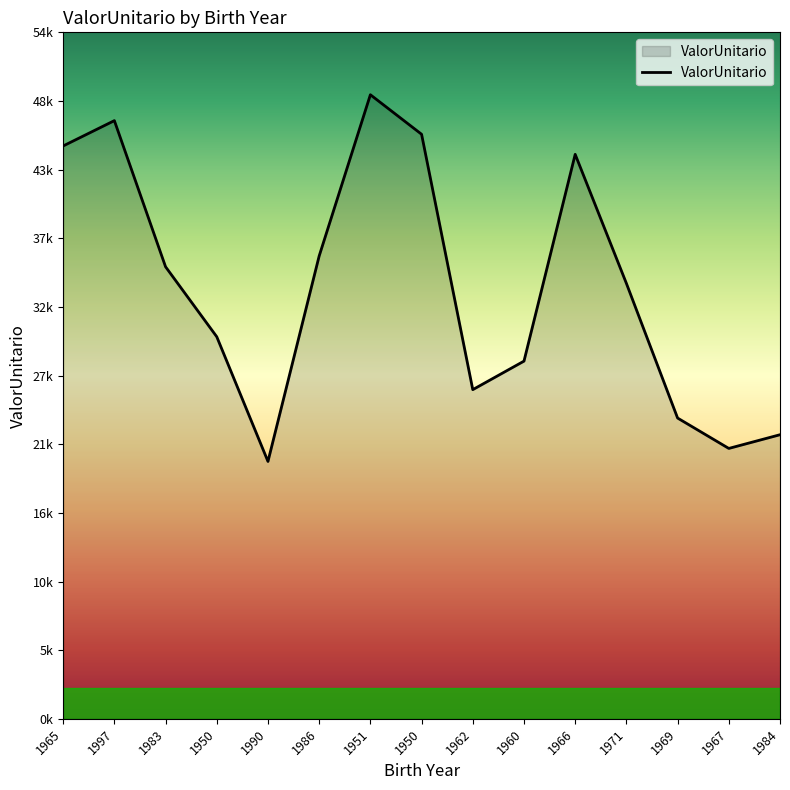

Does the chart have visible grid lines?

No